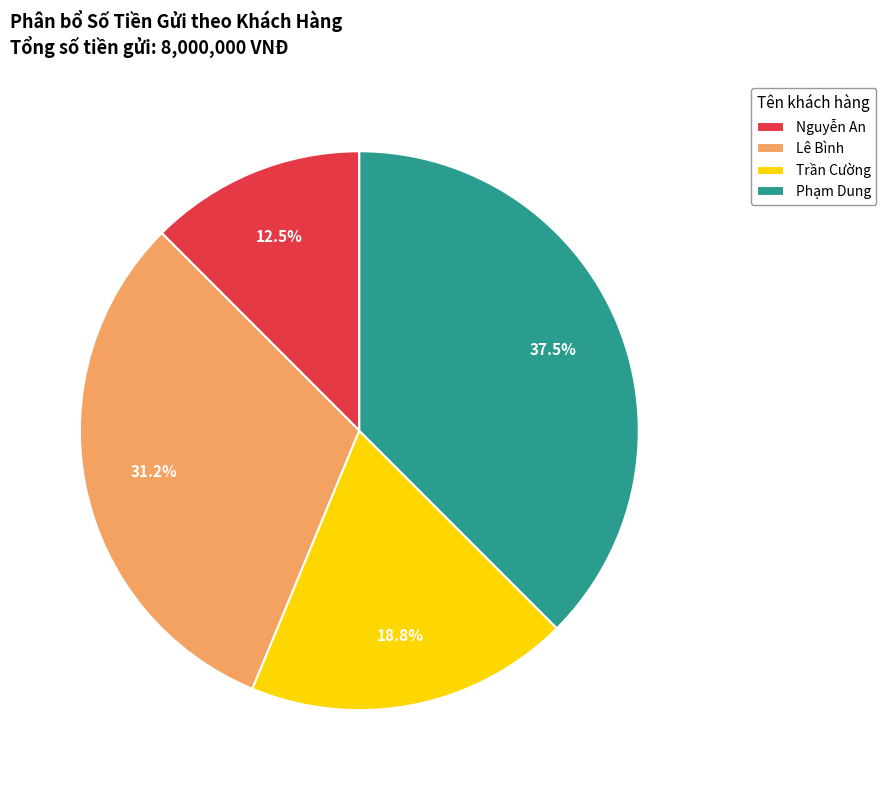

Is the sum of Lê Bình and Phạm Dung greater than half?

Yes